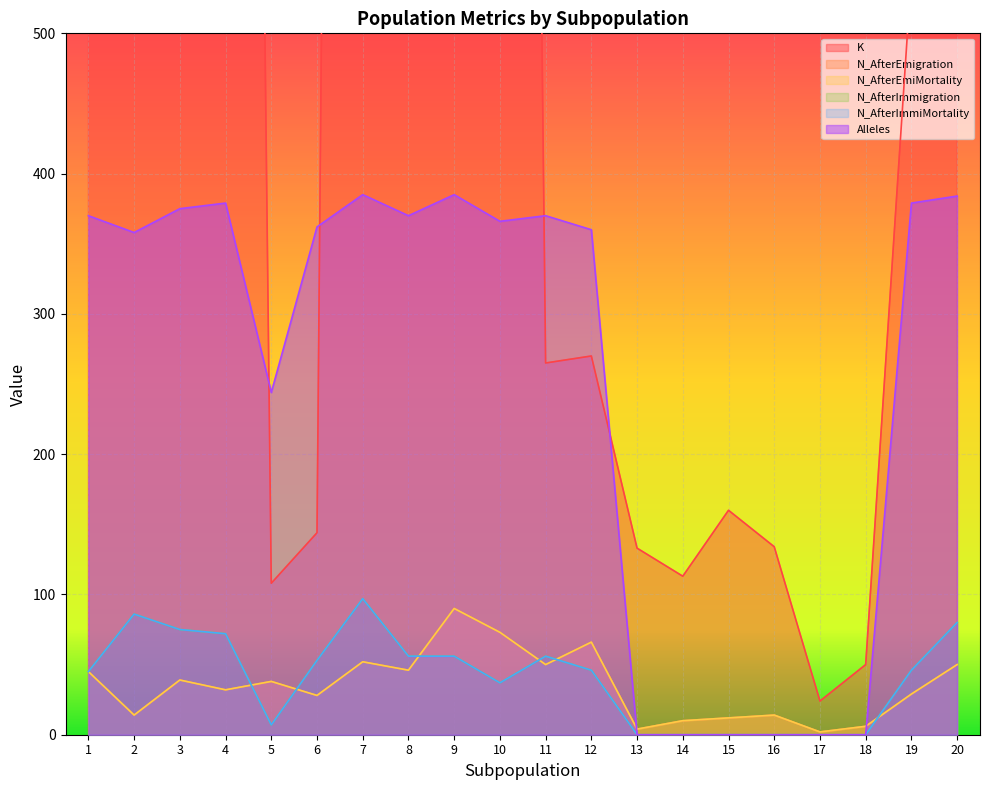

The value of N_AfterImmiMortality at 4 is 72. True or false?

True